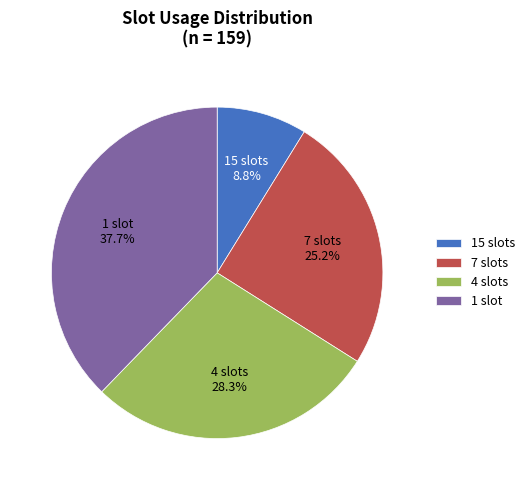

To the nearest percent, what portion does 15 slots represent?

9%